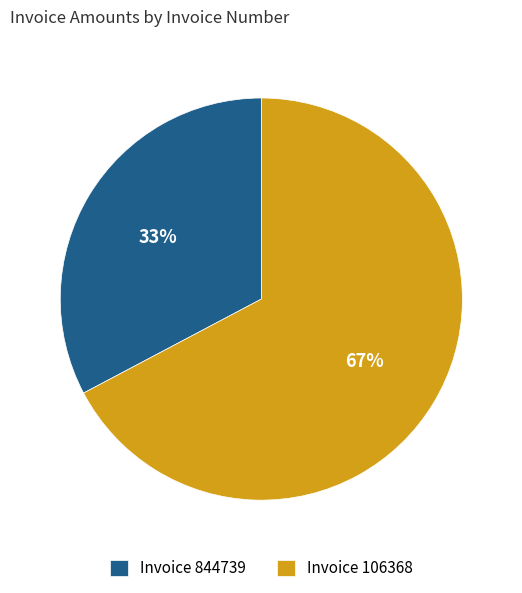

To the nearest percent, what portion does Invoice 106368 represent?

67%